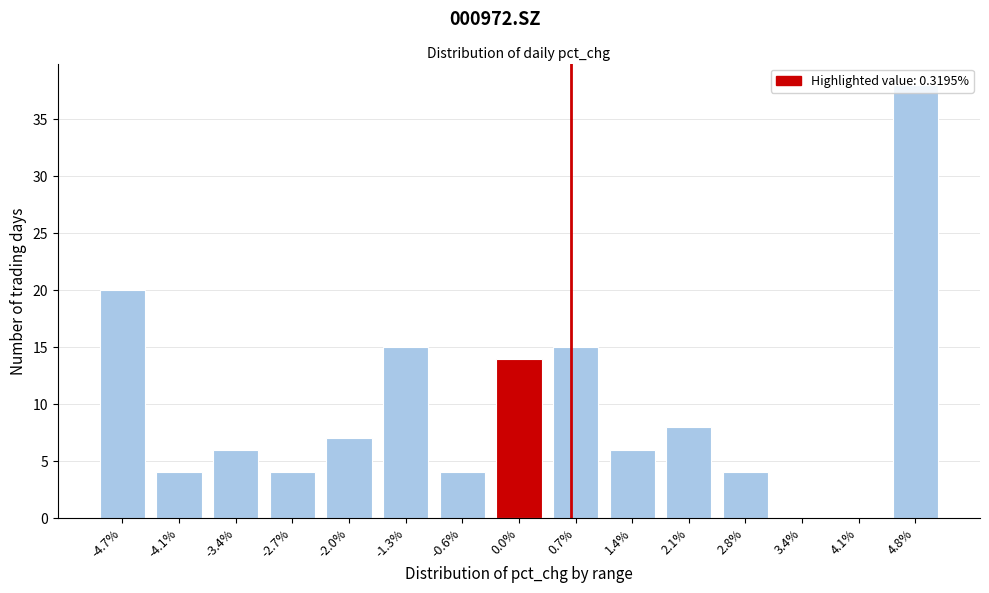

The value at 0.0% is 21. True or false?

False